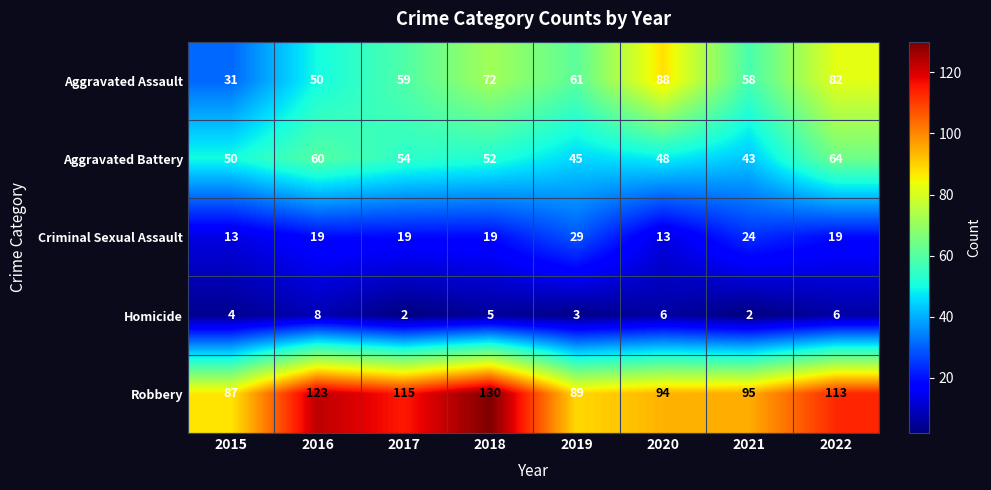

Is the value of Robbery at 2019 greater than the value of Aggravated Assault at 2018?

Yes